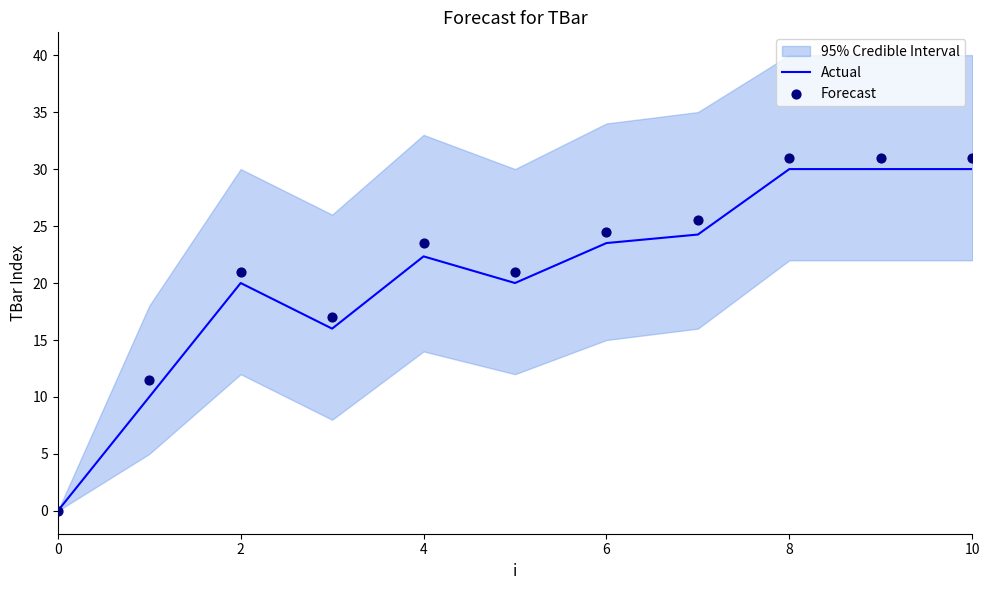

At how many categories does at least one series exceed 8?

10